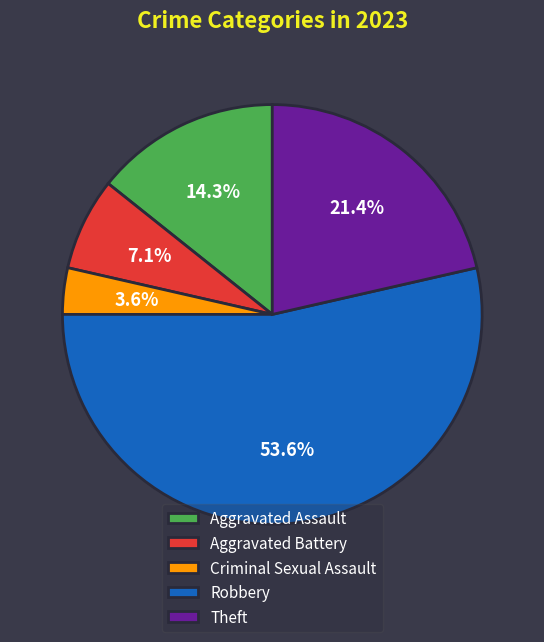

To the nearest percent, what percentage of the pie is Robbery?

54%